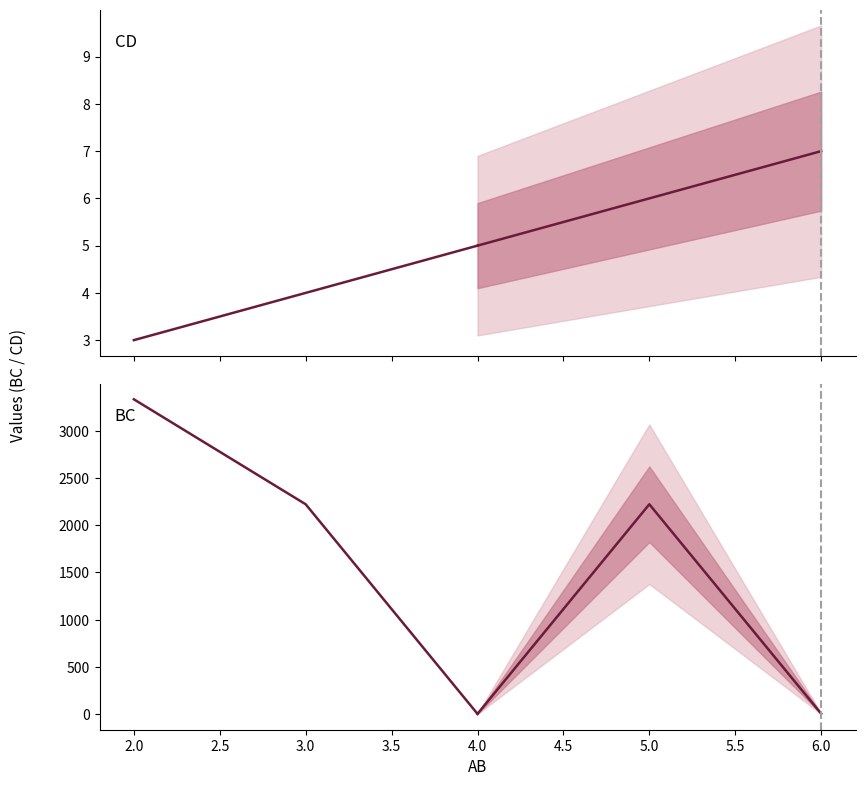

How many BC values are between 4 and 3333?

3